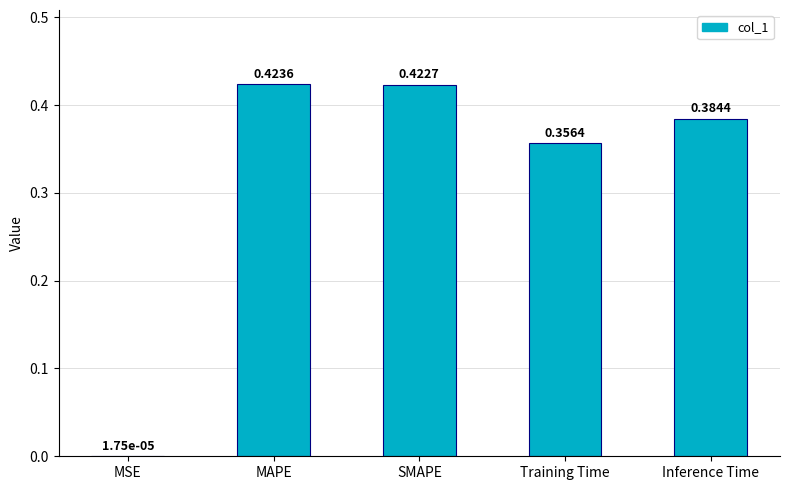

What is the sum of all values?

1.6